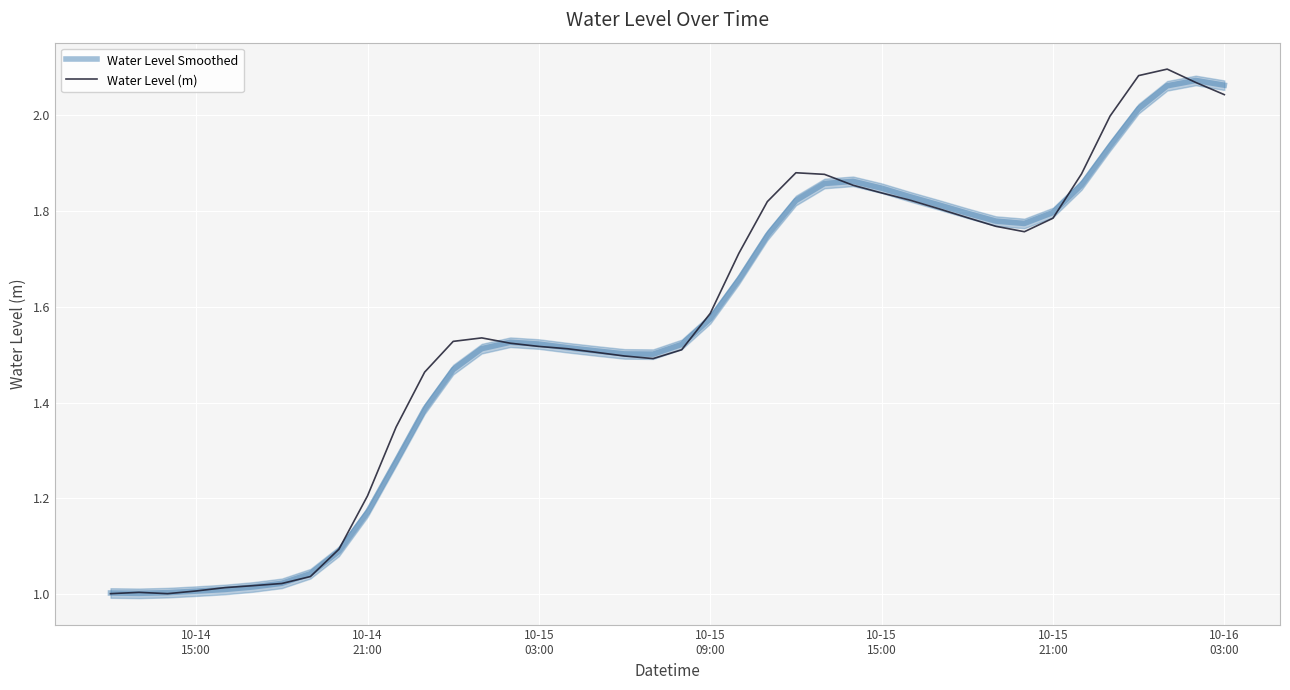

How many times do Water Level (m) and Water Level Smoothed cross each other?

10